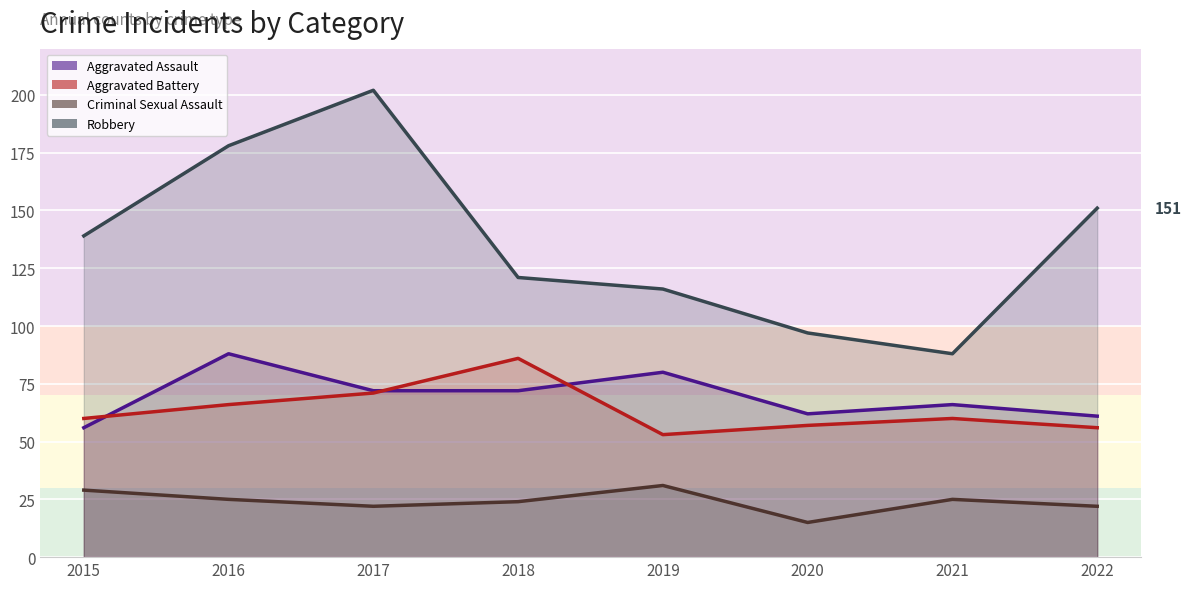

The Criminal Sexual Assault series shows 31 at 2019. True or false?

True